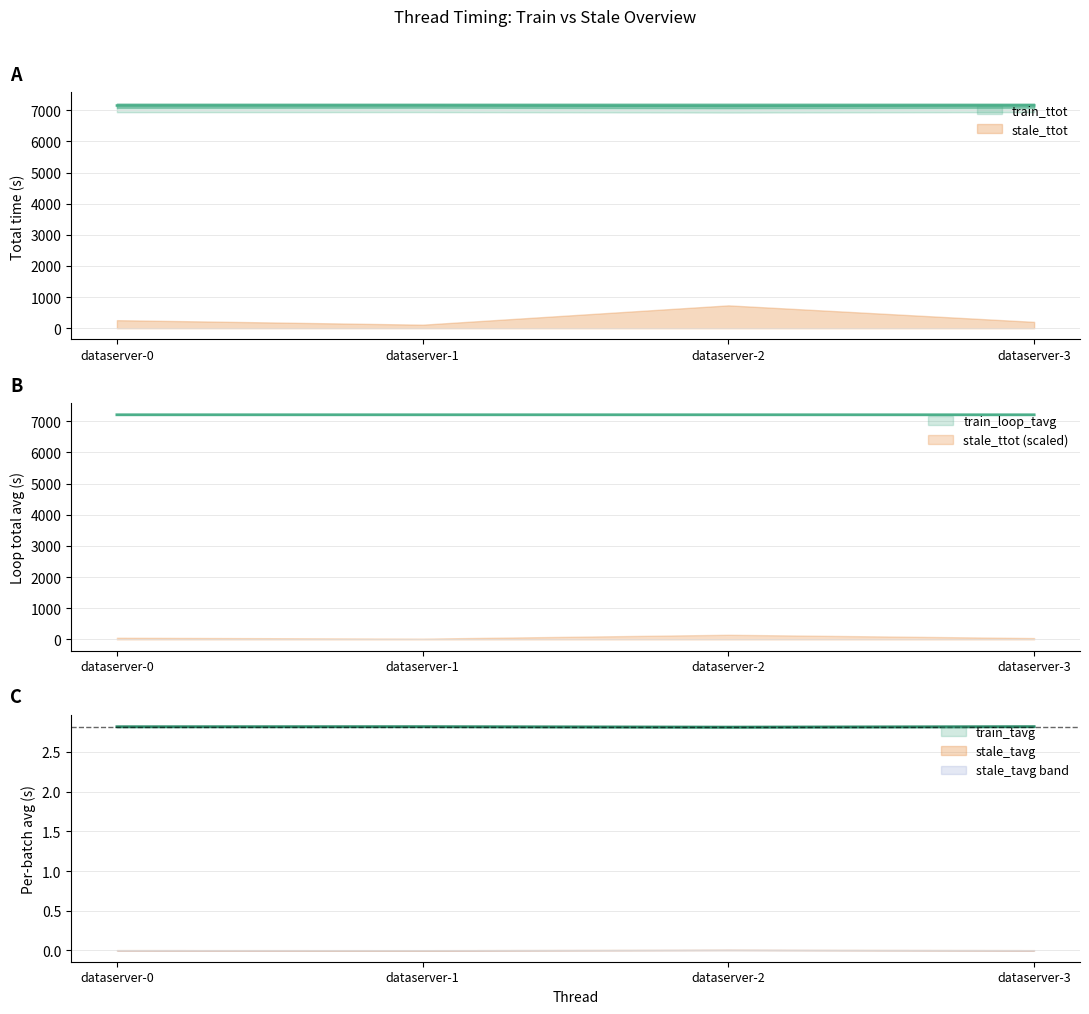

At which category does the chart reach its minimum across all series?

dataserver-2